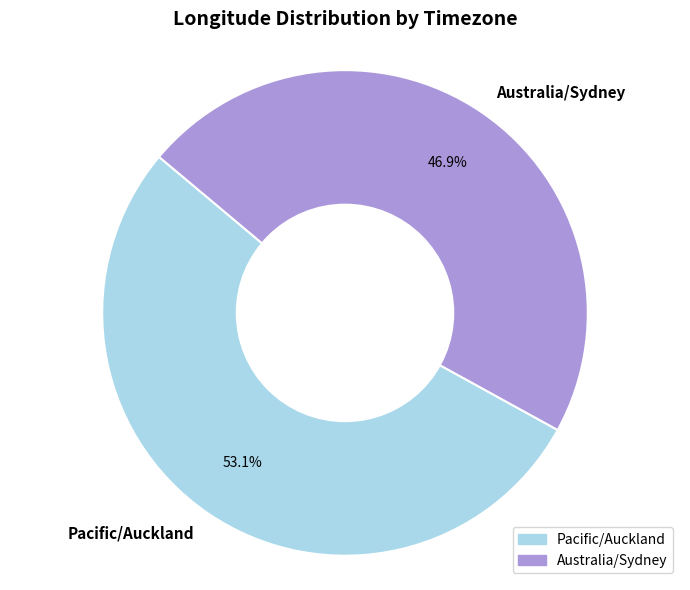

What percentage is the Pacific/Auckland slice, to the nearest percent?

53%